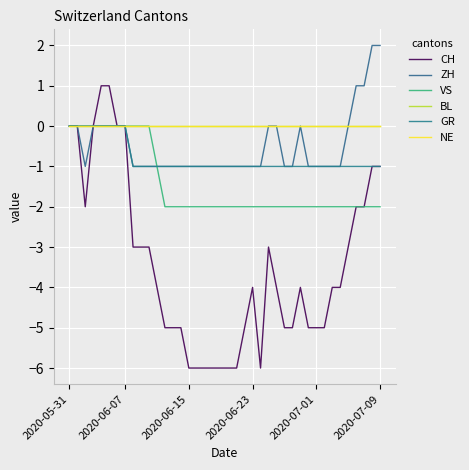

Does the chart have visible grid lines?

Yes